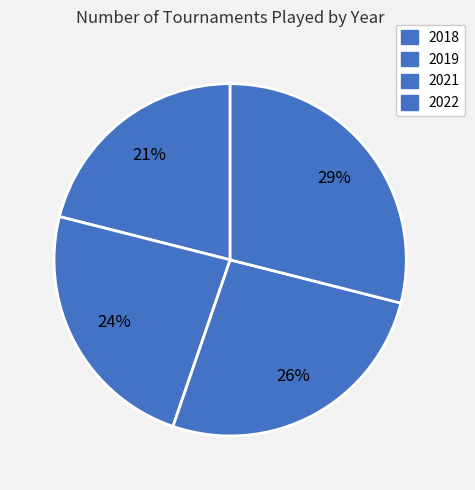

How many slices are in this pie chart?

4